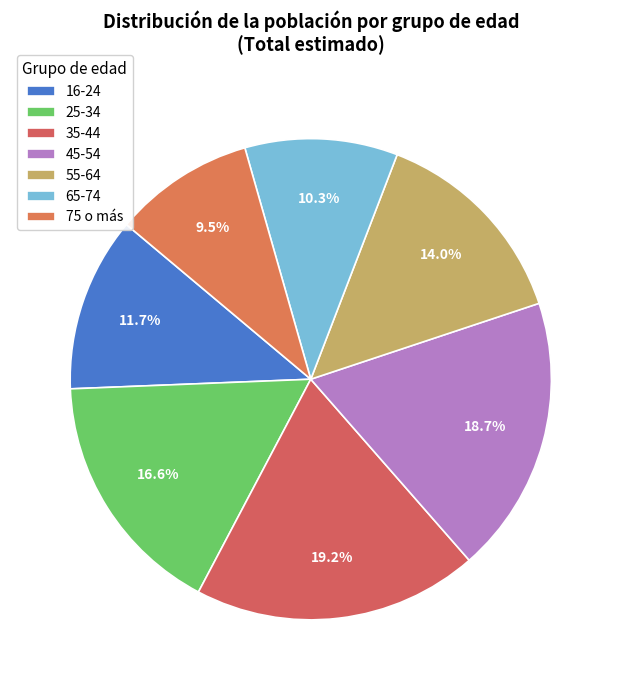

What percentage do 16-24 and 35-44 together represent?

30.9%